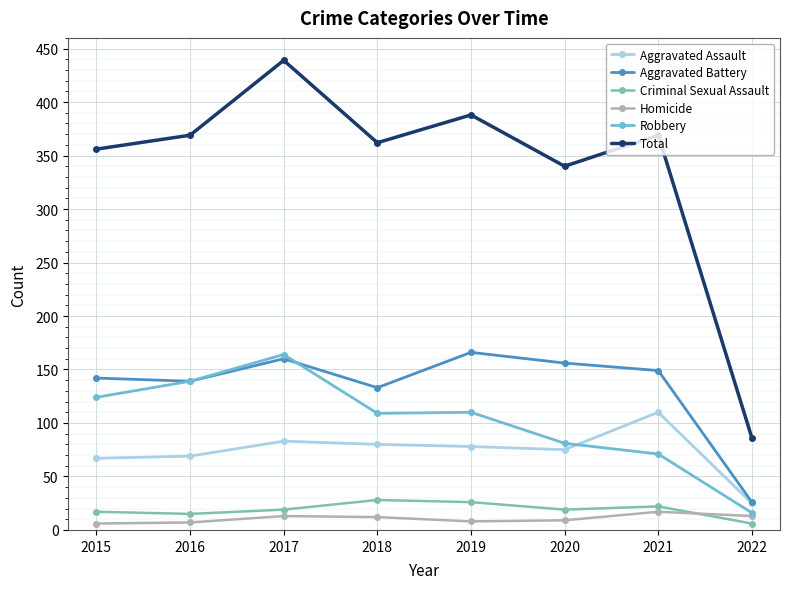

The Aggravated Battery series shows 160 at 2017. True or false?

True